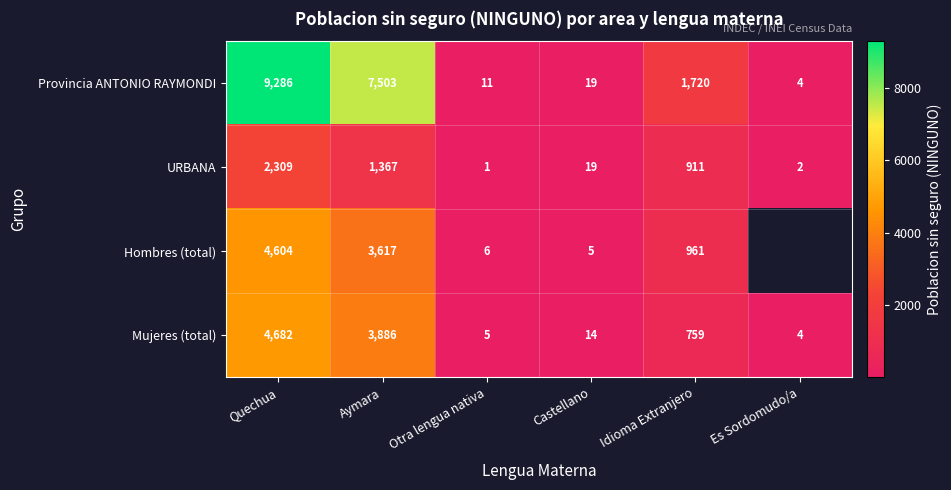

At which category does the chart reach its peak across all series?

Quechua